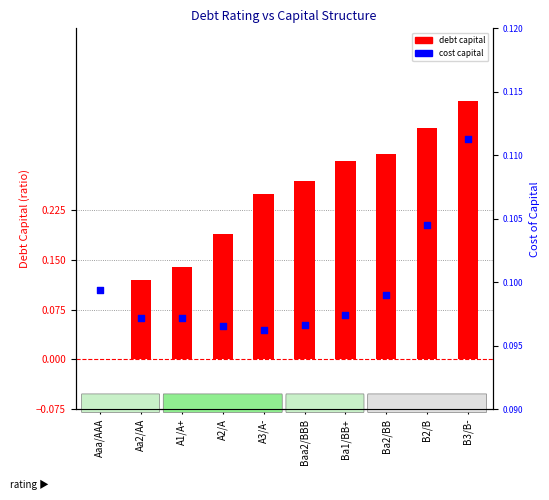

Which series reaches the maximum Y coordinate?

debt capital